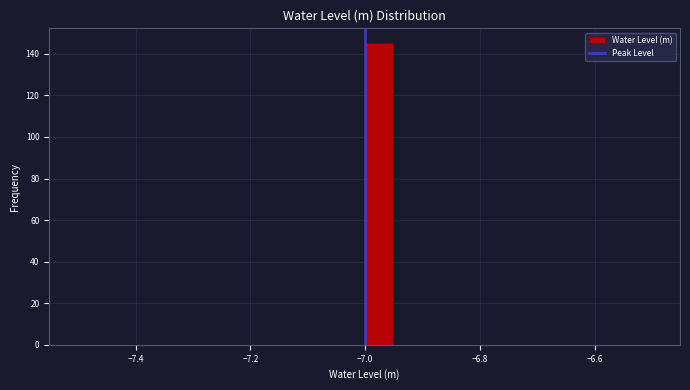

Read against the x-axis, roughly where is the centre of the tallest bar?

-6.98